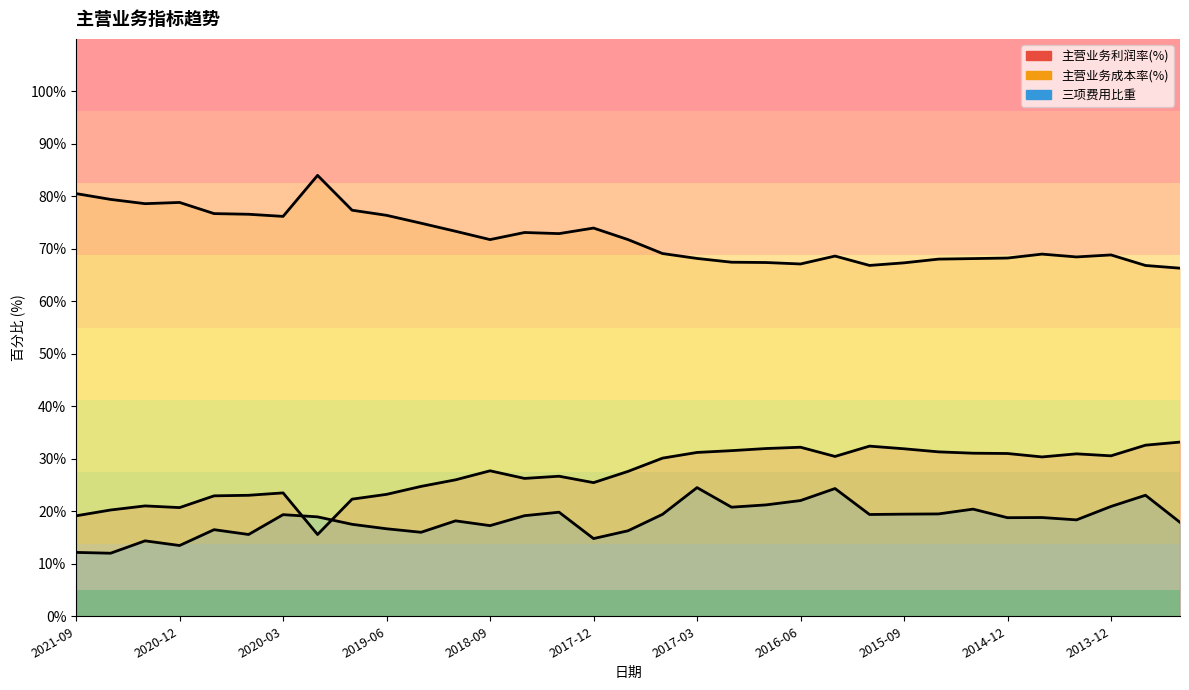

Rank the series at 2013-12 from lowest to highest value.

三项费用比重, 主营业务利润率(%), 主营业务成本率(%)